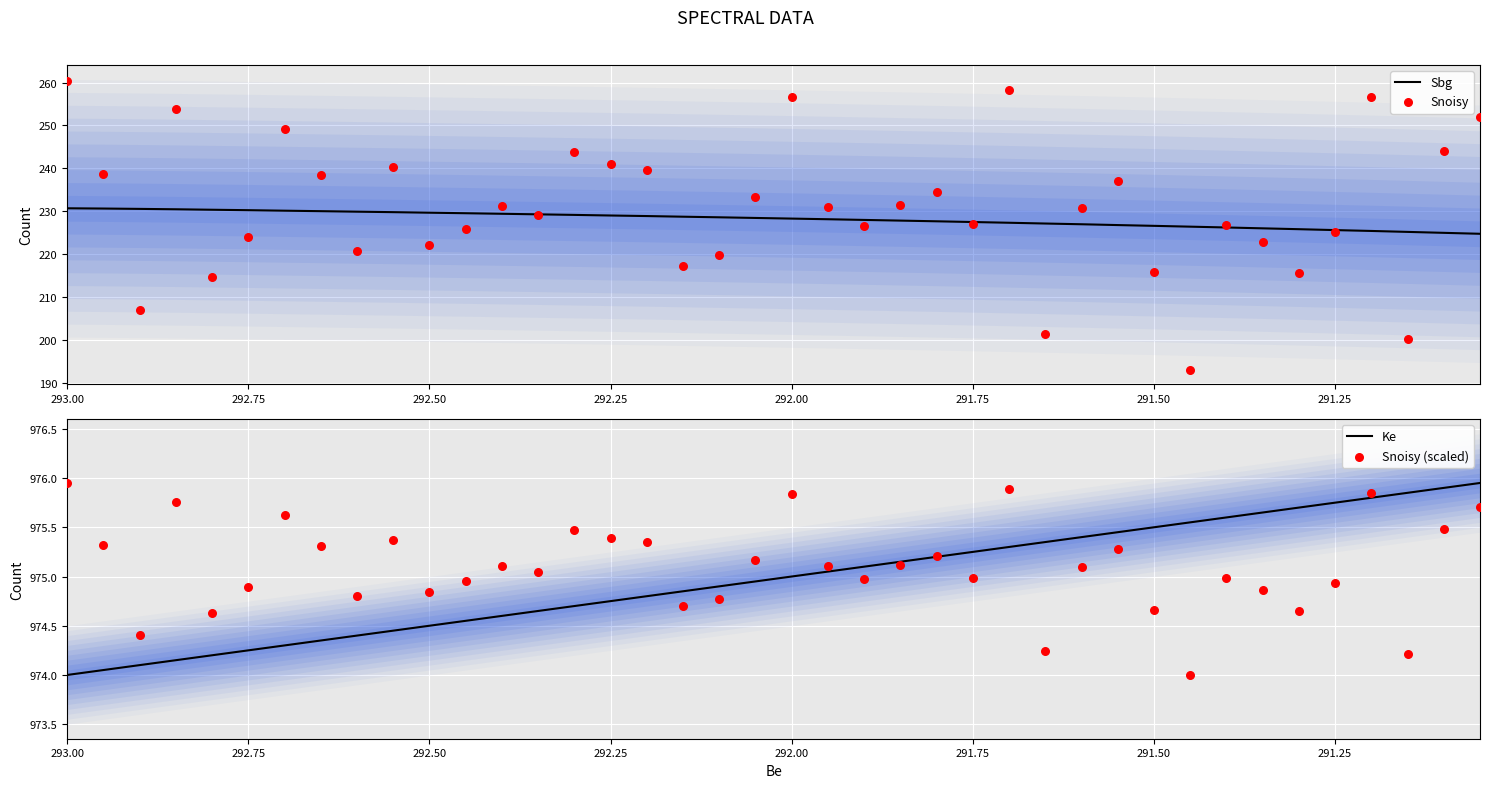

Which series contains the lowest Y value?

Snoisy